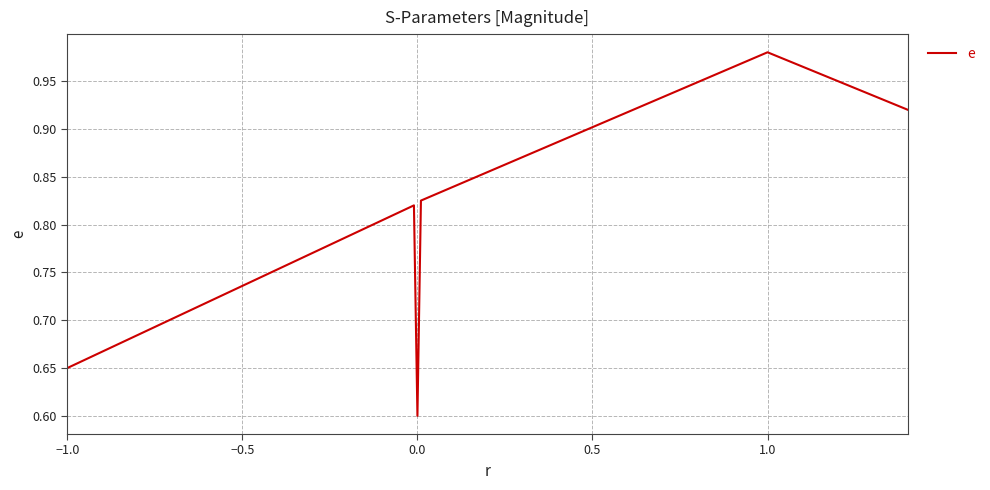

What is the difference between the maximum and second lowest values?

0.3